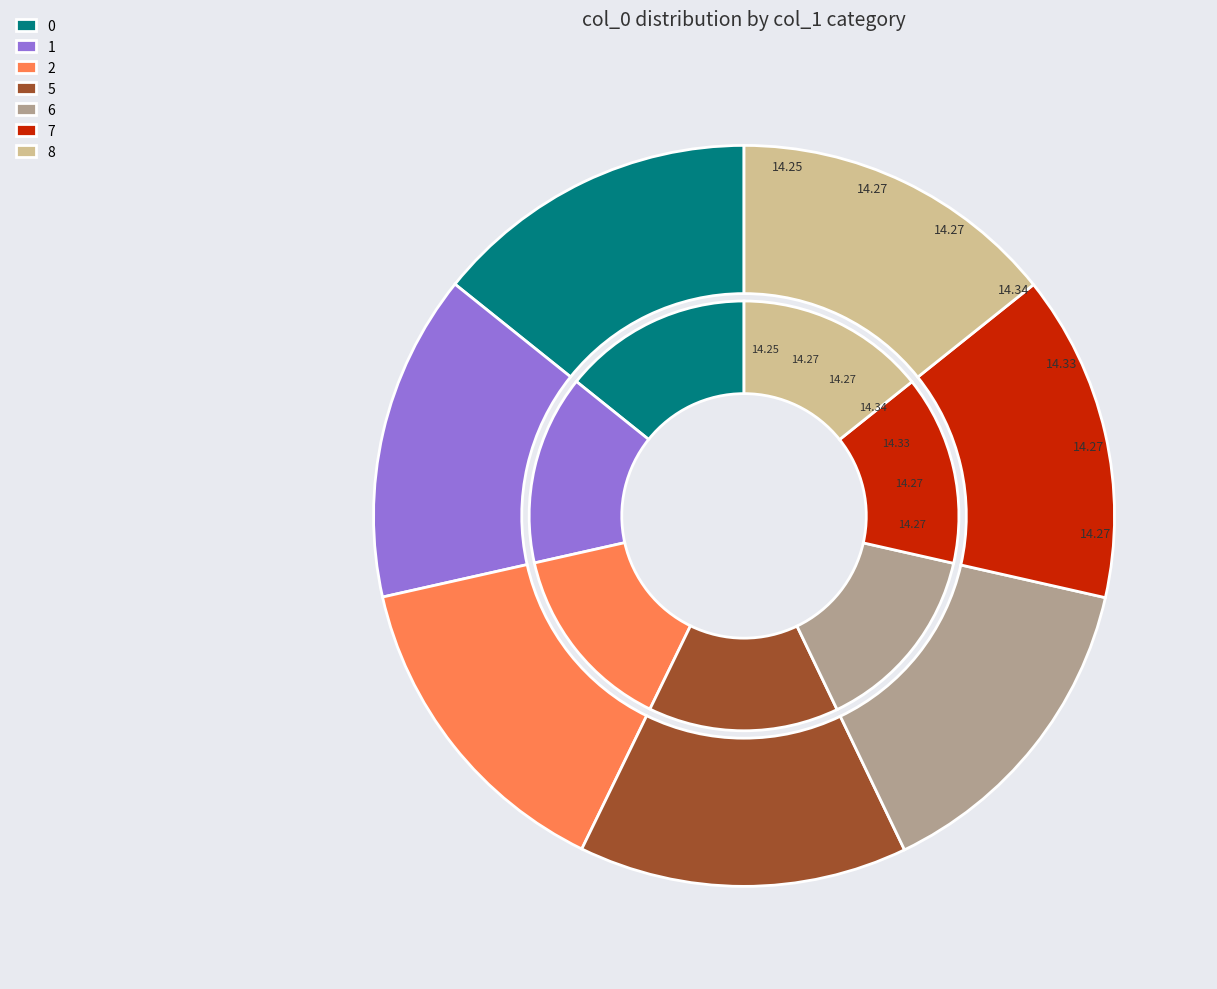

Is there a majority slice in this chart?

No